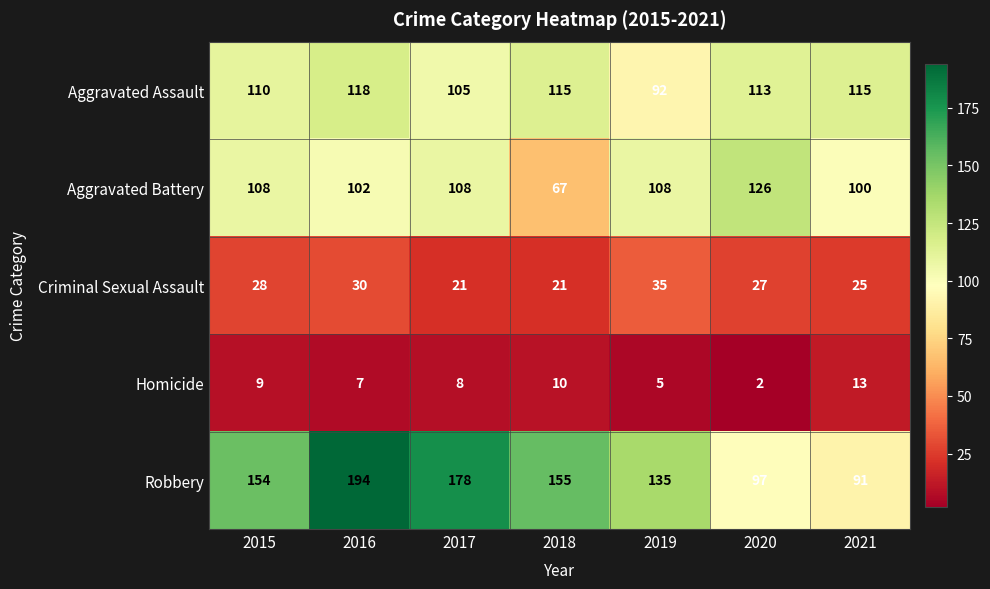

What is the sum of the Aggravated Assault values at 2017 and 2020?

218